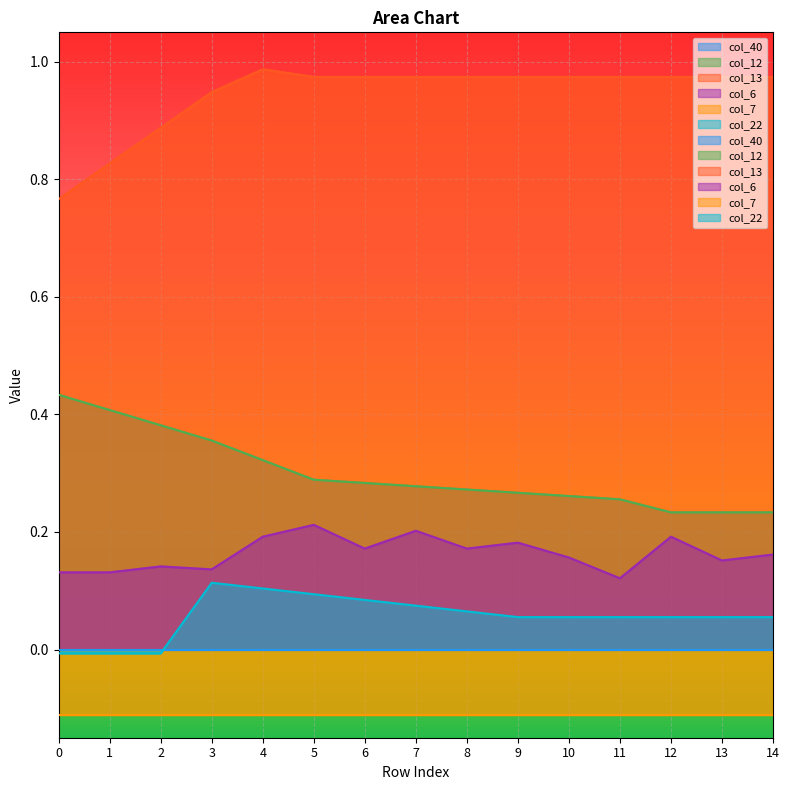

The value of col_12 at 2 is 0.7. True or false?

False